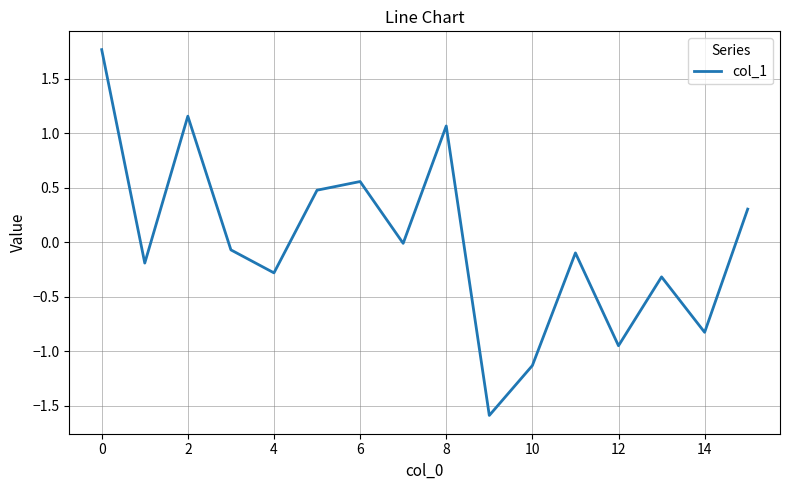

What is the minimum value shown in the chart?

-1.6